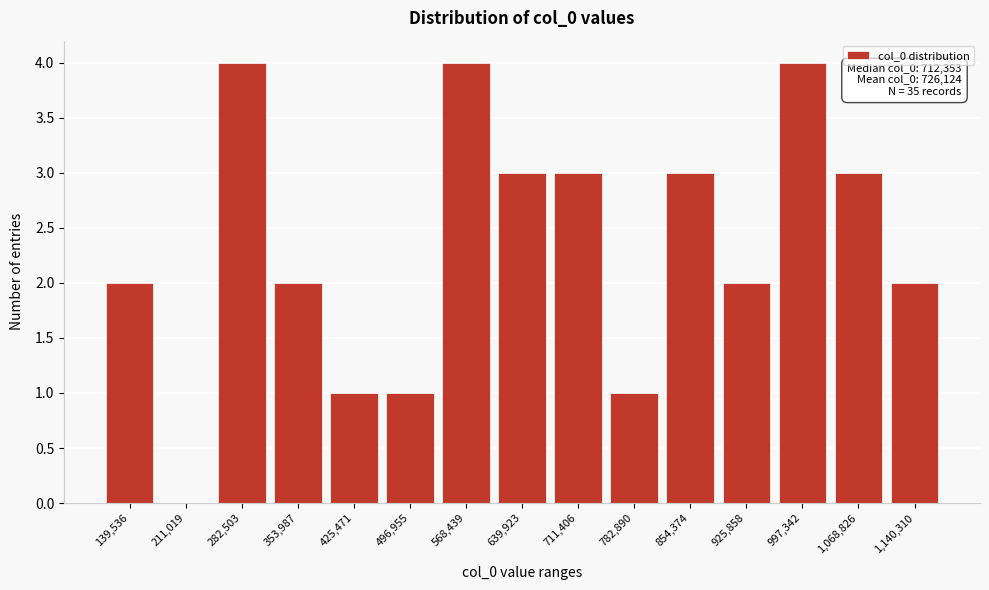

Reading left to right, list all the values displayed in this chart.

139,536=2	211,019=0	282,503=4	353,987=2	425,471=1	496,955=1	568,439=4	639,923=3	711,406=3	782,890=1	854,374=3	925,858=2	997,342=4	1,068,826=3	1,140,310=2